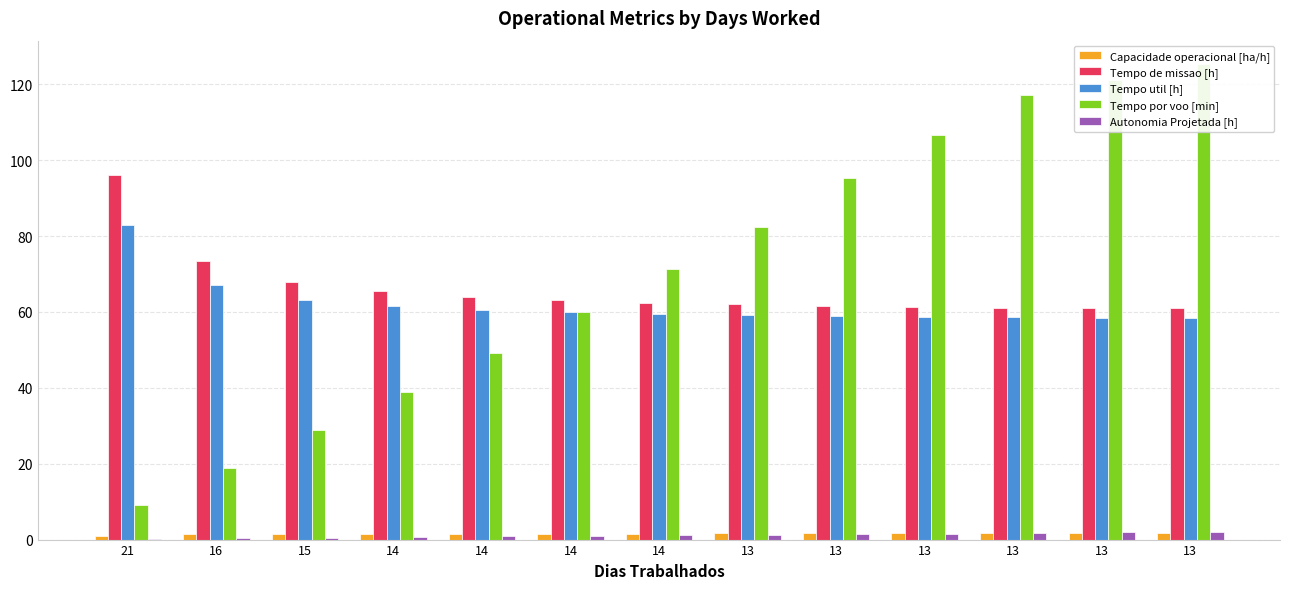

At how many categories does at least one series exceed 25?

13